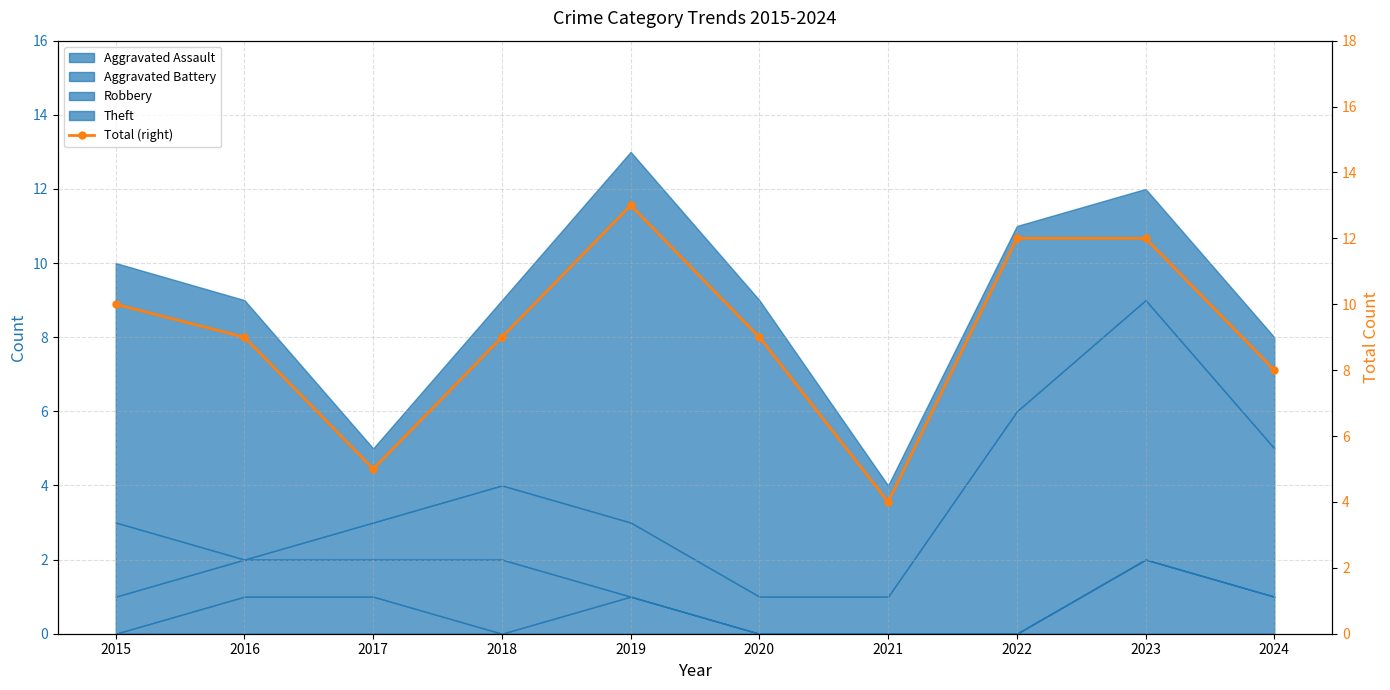

How many data points are less than 9?

3